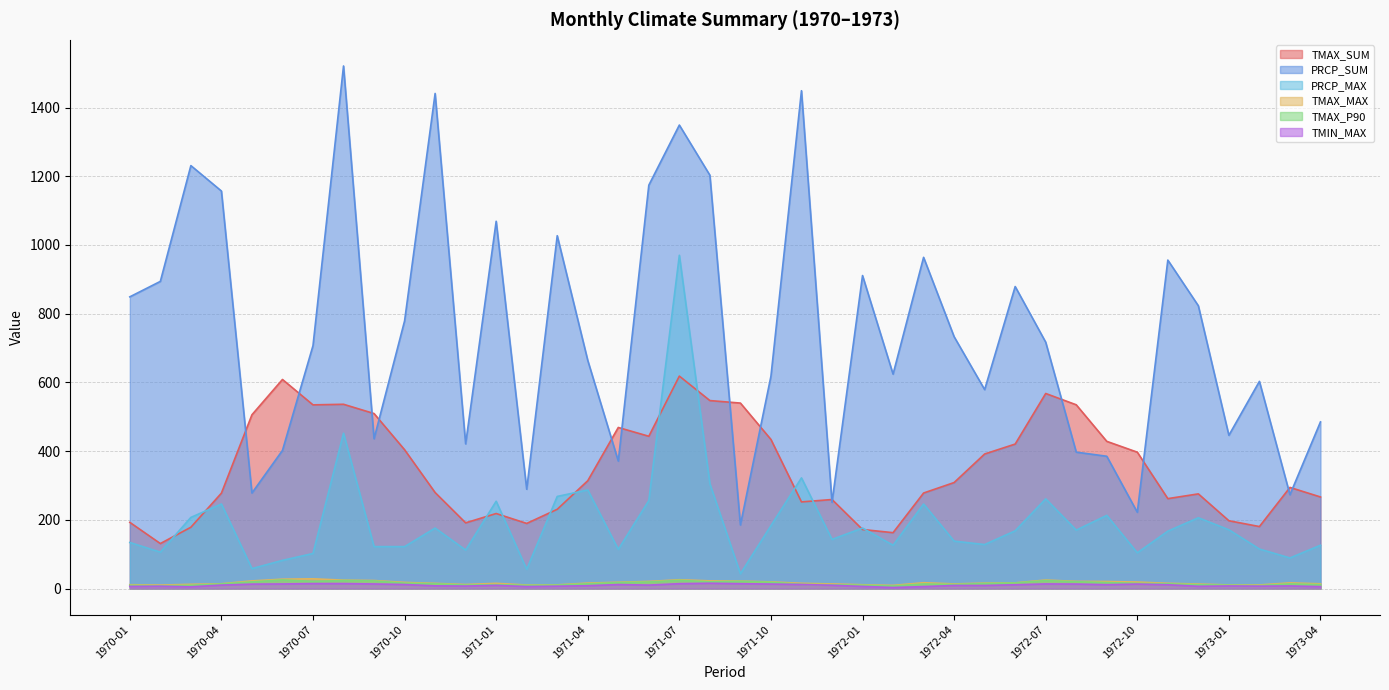

Reading right to left, list all the values displayed in this chart.

TMAX_SUM: 1973-04=266.5	1973-03=294.3	1973-02=180.4	1973-01=197.3	1972-12=275.5	1972-11=261.7	1972-10=396.9	1972-09=428.4	1972-08=534.8	1972-07=567.7	1972-06=420.5	1972-05=391.6	1972-04=308.5	1972-03=278.0	1972-02=162.6	1972-01=171.8	1971-12=259.1	1971-11=252.1	1971-10=433.9	1971-09=539.8	1971-08=547.1	1971-07=618.3	1971-06=443.2	1971-05=468.8	1971-04=313.8	1971-03=230.6	1971-02=189.5	1971-01=218.3	1970-12=191.2	1970-11=279.4	1970-10=404.0	1970-09=509.3	1970-08=536.3	1970-07=534.6	1970-06=608.5	1970-05=505.7	1970-04=277.6	1970-03=178.4	1970-02=130.9	1970-01=192.6
PRCP_SUM: 1973-04=485.0	1973-03=273.0	1973-02=603.0	1973-01=446.0	1972-12=823.0	1972-11=956.0	1972-10=222.0	1972-09=385.0	1972-08=397.0	1972-07=717.0	1972-06=879.0	1972-05=579.0	1972-04=733.0	1972-03=964.0	1972-02=624.0	1972-01=911.0	1971-12=251.0	1971-11=1449.0	1971-10=618.0	1971-09=185.0	1971-08=1203.0	1971-07=1349.0	1971-06=1174.0	1971-05=371.0	1971-04=664.0	1971-03=1027.0	1971-02=289.0	1971-01=1069.0	1970-12=421.0	1970-11=1441.0	1970-10=779.0	1970-09=436.0	1970-08=1521.0	1970-07=707.0	1970-06=402.0	1970-05=278.0	1970-04=1157.0	1970-03=1231.0	1970-02=894.0	1970-01=849.0
PRCP_MAX: 1973-04=126.0	1973-03=89.0	1973-02=115.0	1973-01=171.0	1972-12=206.0	1972-11=167.0	1972-10=104.0	1972-09=213.0	1972-08=170.0	1972-07=261.0	1972-06=168.0	1972-05=128.0	1972-04=138.0	1972-03=246.0	1972-02=126.0	1972-01=176.0	1971-12=143.0	1971-11=322.0	1971-10=183.0	1971-09=43.0	1971-08=305.0	1971-07=970.0	1971-06=256.0	1971-05=114.0	1971-04=287.0	1971-03=268.0	1971-02=56.0	1971-01=254.0	1970-12=112.0	1970-11=176.0	1970-10=122.0	1970-09=122.0	1970-08=452.0	1970-07=102.0	1970-06=82.0	1970-05=58.0	1970-04=246.0	1970-03=207.0	1970-02=106.0	1970-01=134.0
TMAX_MAX: 1973-04=13.7	1973-03=16.4	1973-02=10.4	1973-01=10.5	1972-12=13.0	1972-11=15.2	1972-10=18.9	1972-09=20.4	1972-08=20.8	1972-07=24.7	1972-06=16.5	1972-05=15.7	1972-04=13.4	1972-03=16.9	1972-02=9.1	1972-01=11.0	1971-12=13.4	1971-11=15.2	1971-10=19.3	1971-09=21.6	1971-08=22.3	1971-07=25.6	1971-06=20.6	1971-05=18.3	1971-04=15.8	1971-03=10.7	1971-02=10.2	1971-01=15.1	1970-12=11.7	1970-11=15.0	1970-10=17.8	1970-09=23.3	1970-08=24.4	1970-07=28.3	1970-06=27.2	1970-05=22.2	1970-04=13.9	1970-03=12.2	1970-02=10.0	1970-01=11.1
TMAX_P90: 1973-04=11.4	1973-03=13.5	1973-02=8.7	1973-01=9.8	1972-12=11.2	1972-11=13.7	1972-10=15.0	1972-09=17.3	1972-08=19.8	1972-07=23.2	1972-06=16.2	1972-05=14.7	1972-04=11.8	1972-03=13.3	1972-02=7.4	1972-01=9.7	1971-12=10.9	1971-11=12.3	1971-10=18.2	1971-09=20.9	1971-08=19.6	1971-07=24.0	1971-06=18.9	1971-05=17.3	1971-04=13.8	1971-03=9.9	1971-02=9.3	1971-01=11.3	1970-12=10.0	1970-11=13.9	1970-10=15.6	1970-09=22.2	1970-08=23.3	1970-07=20.6	1970-06=25.0	1970-05=19.4	1970-04=13.3	1970-03=9.4	1970-02=7.8	1970-01=9.4
TMIN_MAX: 1973-04=5.5	1973-03=7.5	1973-02=6.9	1973-01=7.5	1972-12=6.5	1972-11=11.0	1972-10=13.0	1972-09=11.2	1972-08=13.0	1972-07=13.4	1972-06=11.0	1972-05=8.9	1972-04=8.9	1972-03=5.6	1972-02=3.0	1972-01=6.1	1971-12=9.5	1971-11=11.8	1971-10=13.0	1971-09=14.1	1971-08=15.4	1971-07=14.1	1971-06=10.0	1971-05=11.6	1971-04=8.2	1971-03=6.8	1971-02=5.7	1971-01=9.3	1970-12=7.2	1970-11=7.8	1970-10=11.7	1970-09=13.3	1970-08=14.4	1970-07=14.4	1970-06=13.3	1970-05=12.8	1970-04=10.0	1970-03=5.0	1970-02=6.7	1970-01=6.1